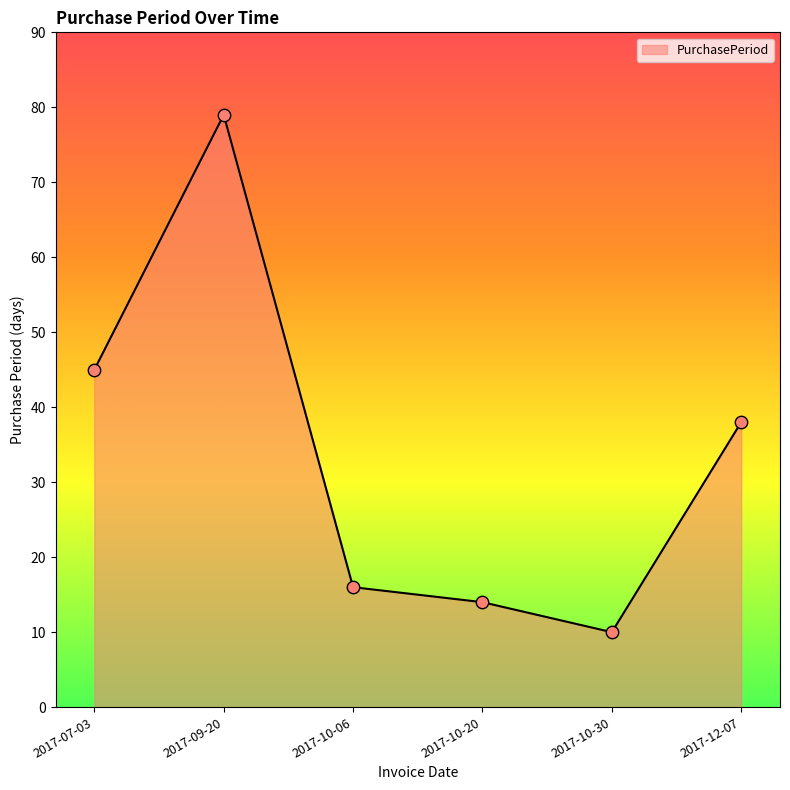

Approximately how many times larger is the value at 2017-10-30 compared to 2017-10-06?

0.6